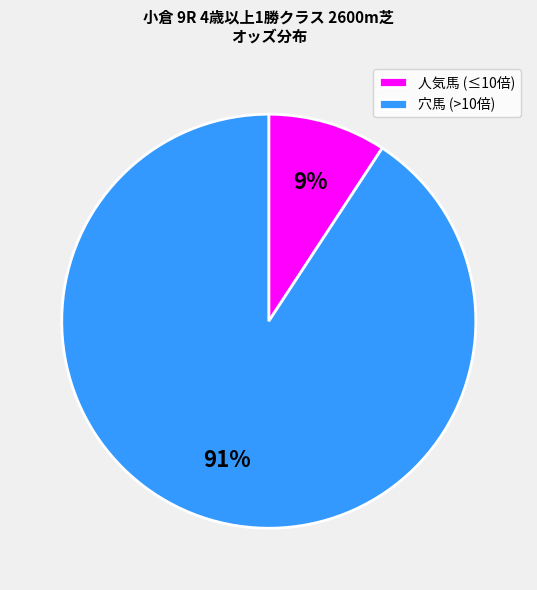

Is there a majority slice in this chart?

Yes